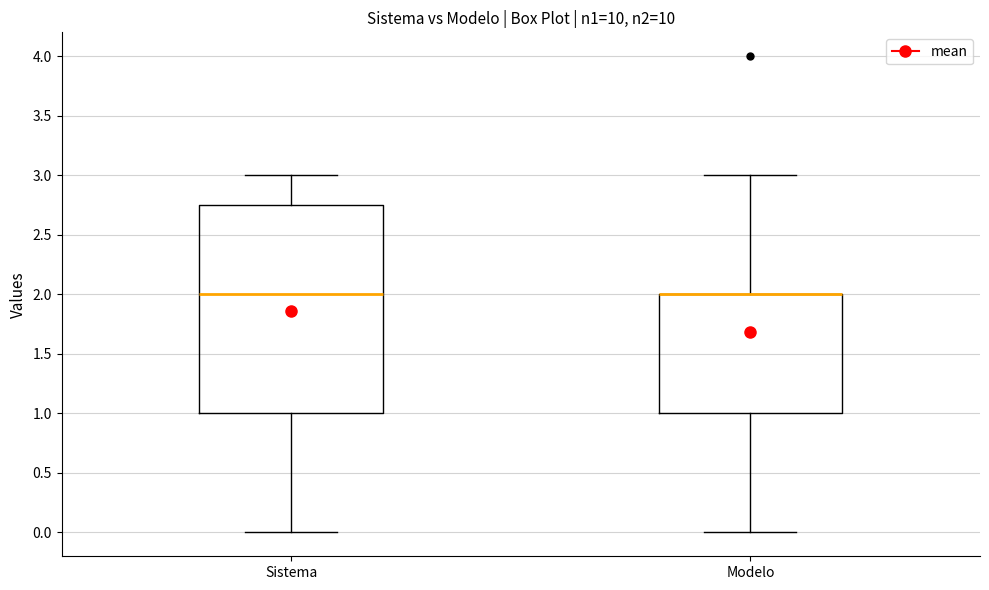

Reading left to right, read every box against the y-axis: the position of its median line, the range the box covers, and the ends of its whiskers. The values are not printed on the chart, so give them approximately, as read against the axis.

Sistema: median 2.00, box 1.00 to 2.75, whiskers 0.00 to 3.00
Modelo: median 2.00 (drawn on the box's upper edge), box 1.00 to 2.00, whiskers 0.00 to 3.00